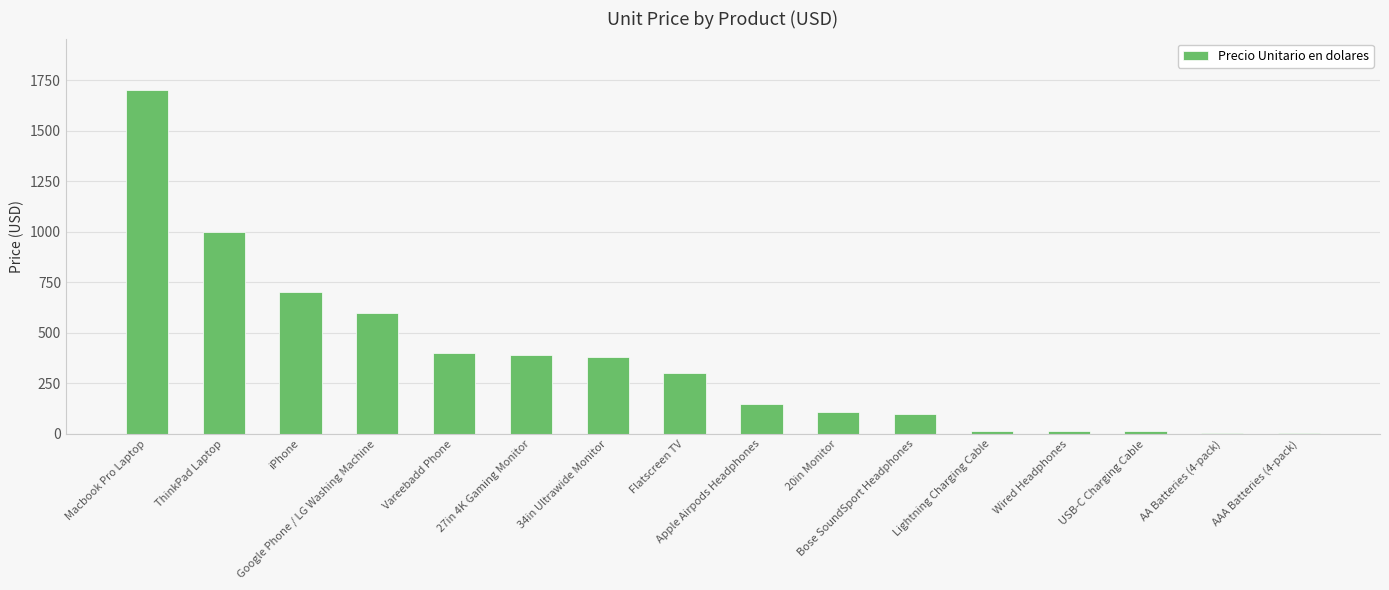

What is the approximate value at Lightning Charging Cable?

14.9